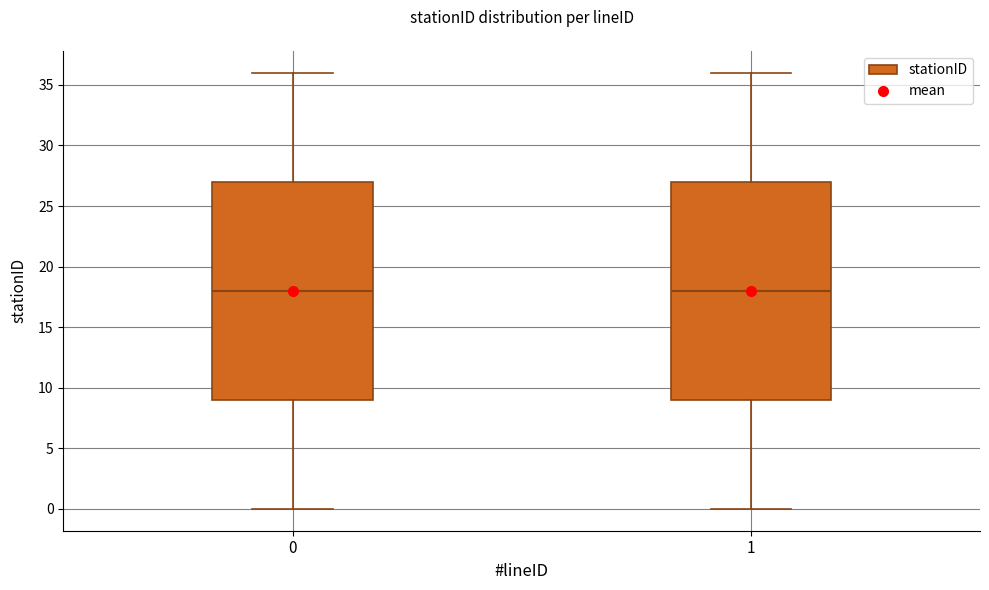

Reading left to right, transcribe this box plot: for each box, give where its median line is, the range the box spans, and where its two whiskers end, as read against the y-axis. The values are not printed on the chart, so give them approximately, as read against the axis.

0: median 18, box 9 to 27, whiskers 0 to 36
1: median 18, box 9 to 27, whiskers 0 to 36